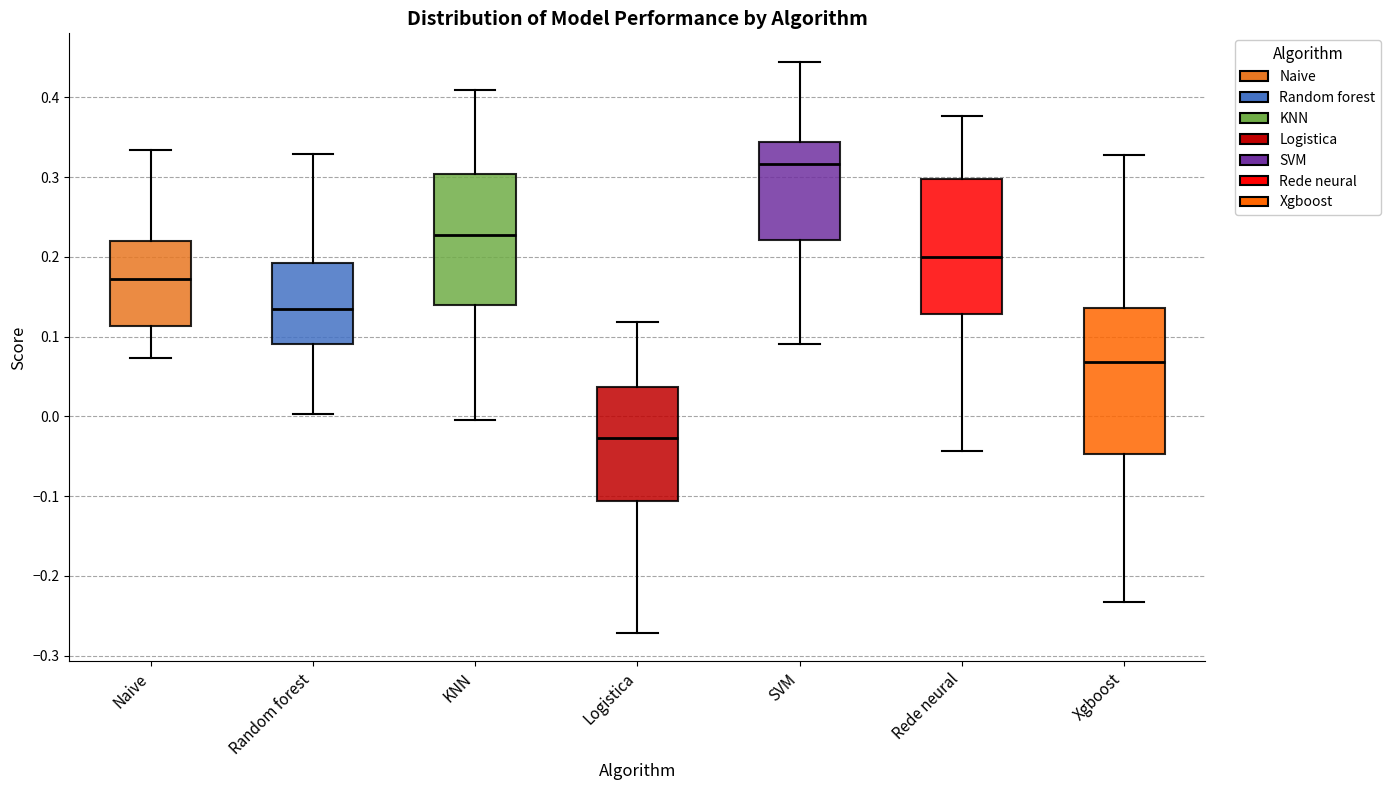

Where does the upper whisker of the box for Rede neural end on the y-axis? The values are not printed on the chart, so give them approximately, as read against the axis.

0.38